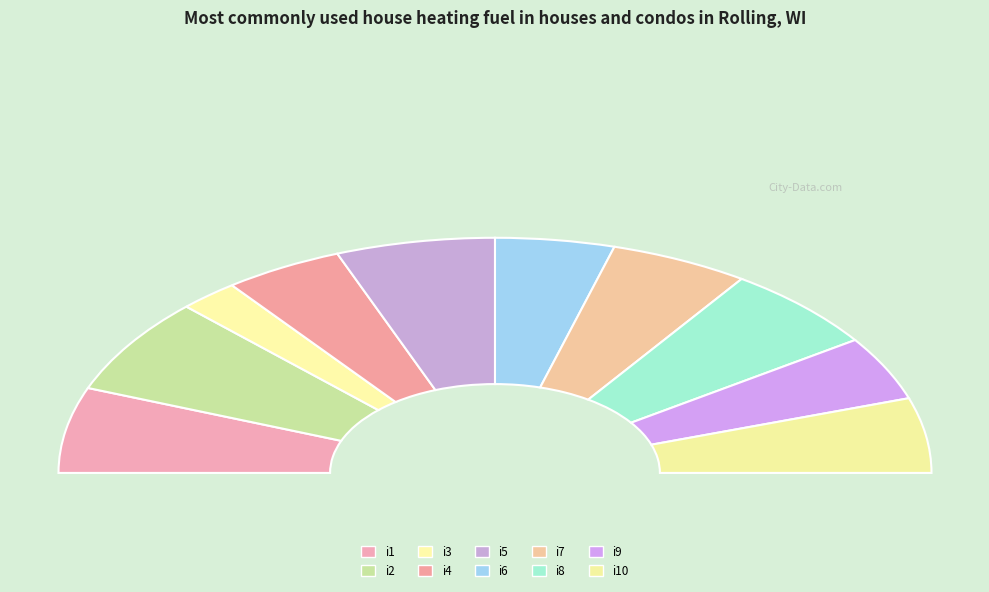

Rank the categories by value from lowest to highest.

i3, i4, i6, i9, i7, i10, i1, i5, i8, i2